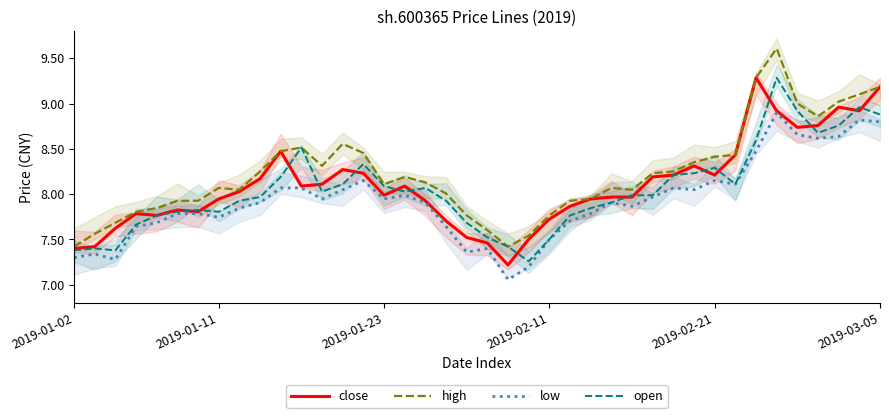

True or false: low and close intersect in this chart.

False